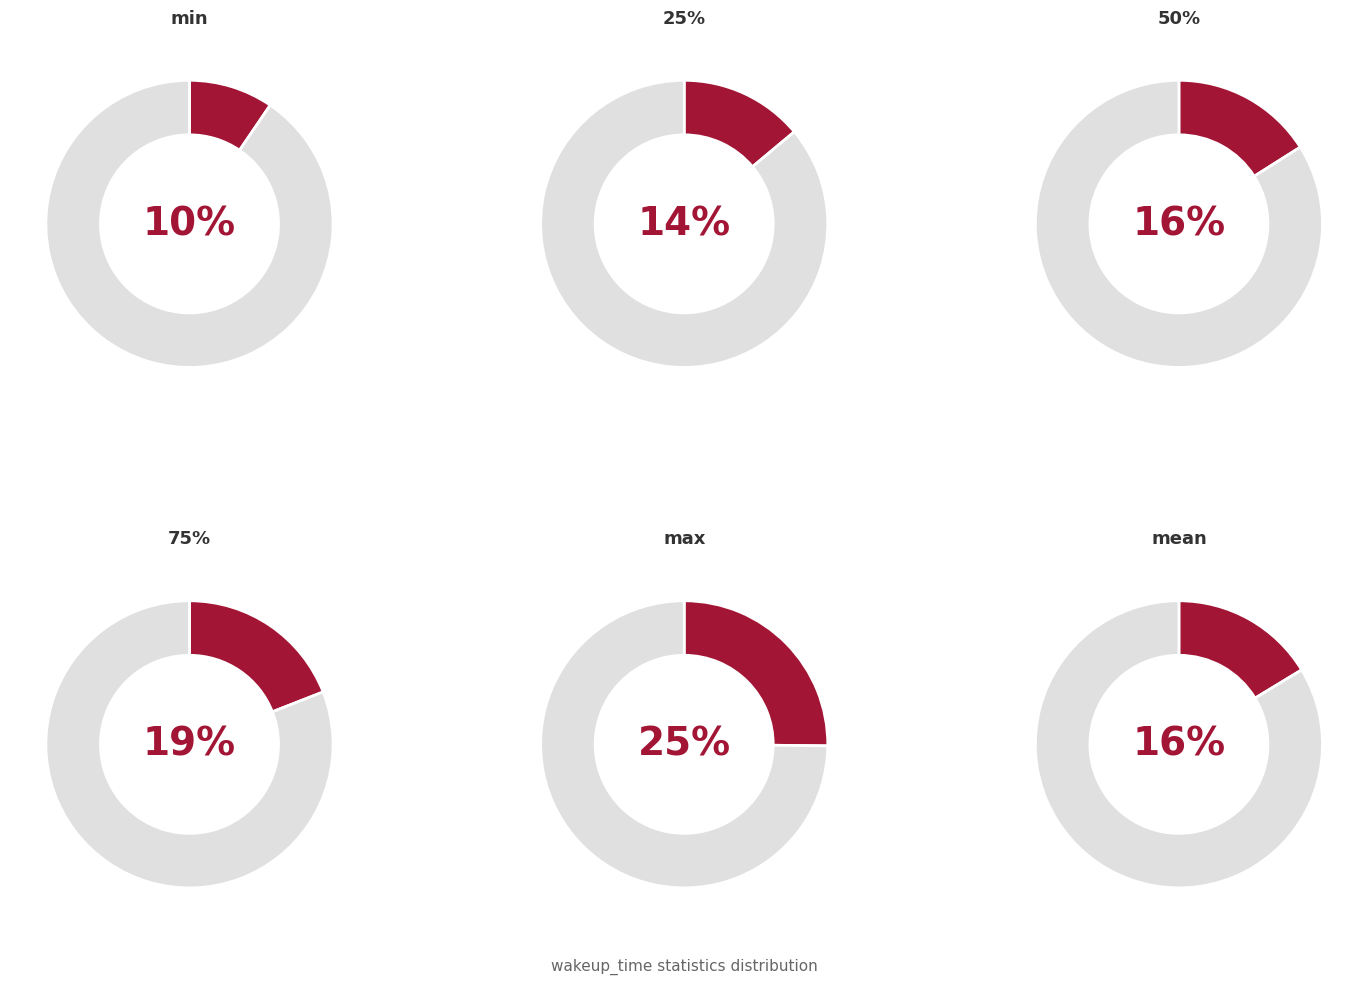

True or false: mean accounts for 8% of the total.

False